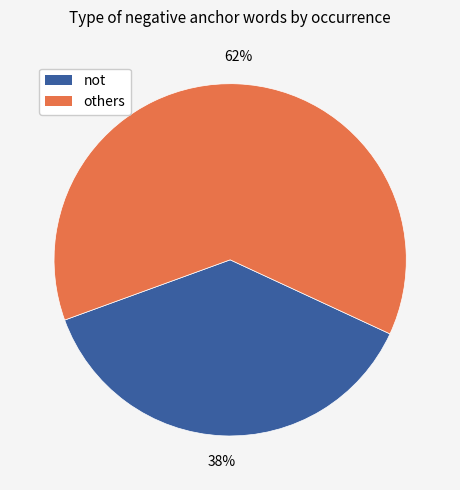

How many slices are in this pie chart?

2